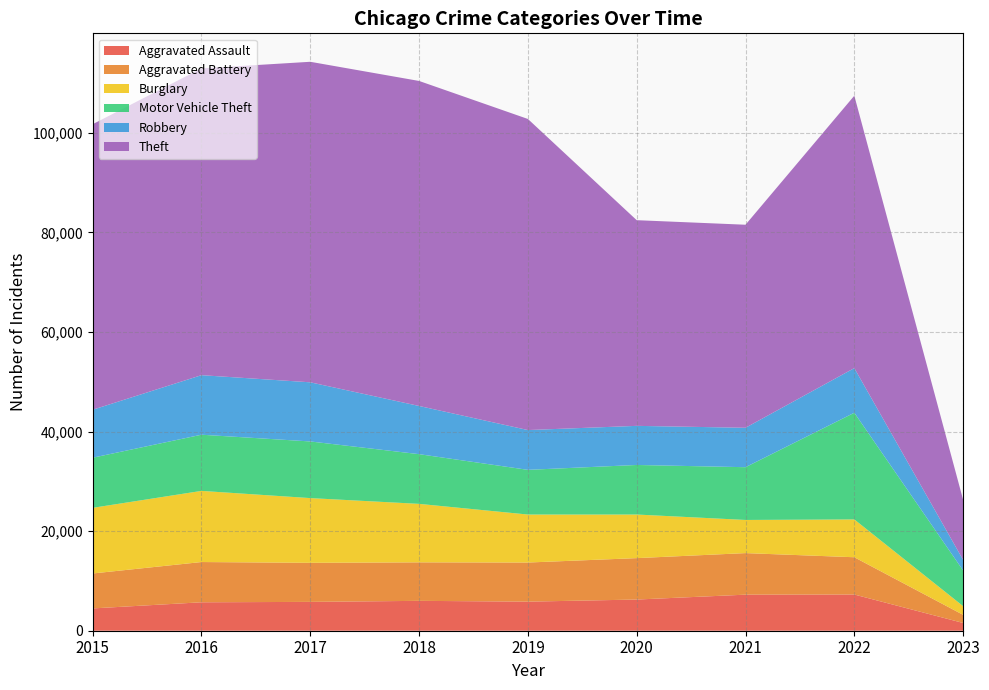

Reading left to right, extract all data points from this chart.

Aggravated Assault: 4480	5712	5793	6001	5841	6263	7243	7272	1559
Aggravated Battery: 7018	8085	7845	7734	7857	8319	8348	7488	1633
Burglary: 13184	14289	13001	11746	9639	8757	6658	7595	1744
Motor Vehicle Theft: 10068	11286	11380	9984	8977	9956	10598	21427	7161
Robbery: 9638	11960	11880	9680	7994	7855	7918	8969	2132
Theft: 57350	61619	64381	65285	62486	41313	40784	54715	12061